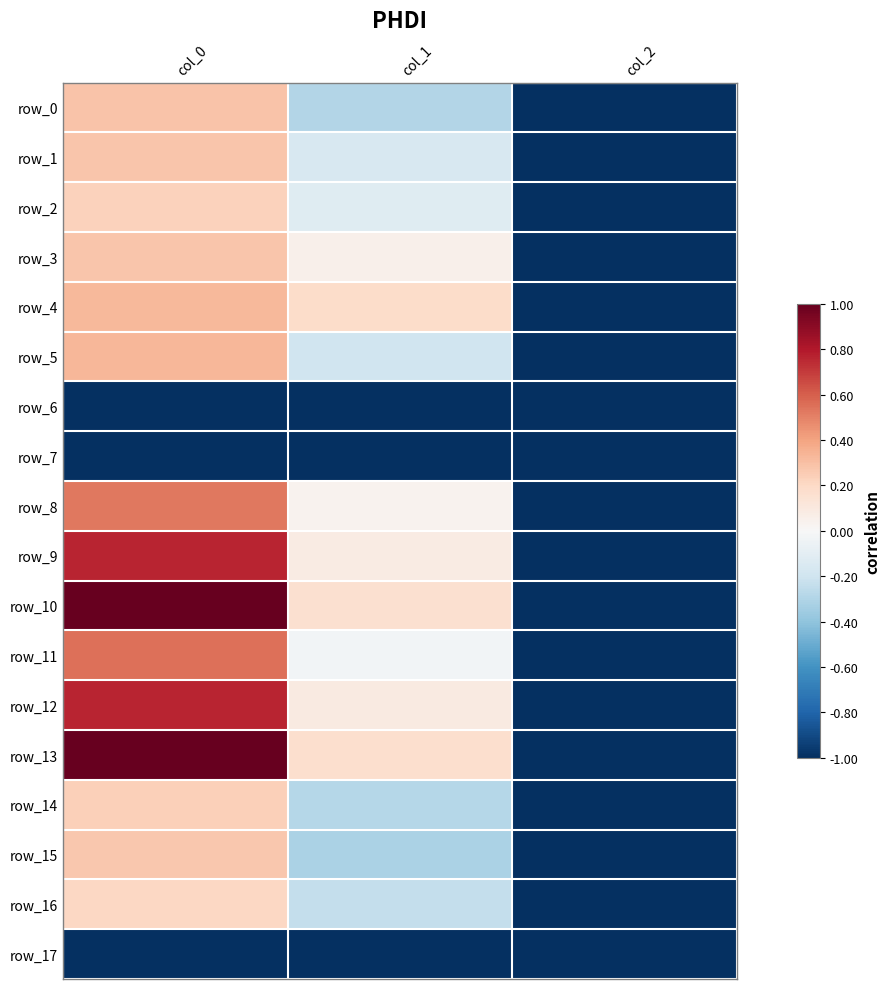

How many row_16 values are between 0 and 1?

1